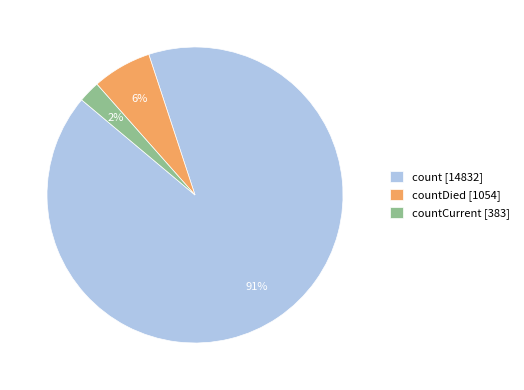

What percentage is the countDied [1054] slice, to the nearest percent?

6%